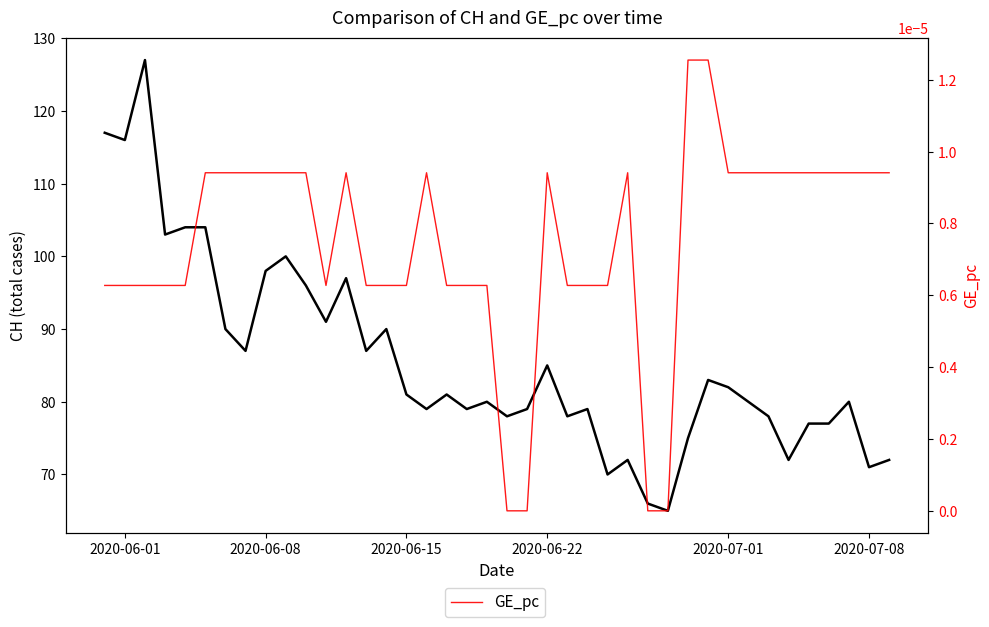

What is the difference between the second highest and second lowest values in the CH series?

51.0